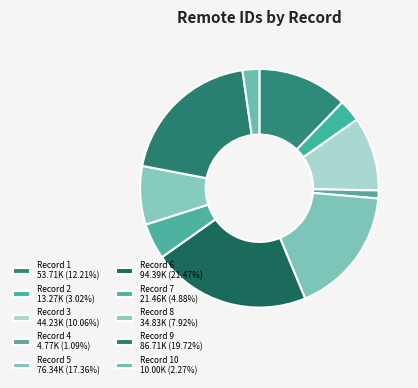

Count the number of slices in the pie.

10